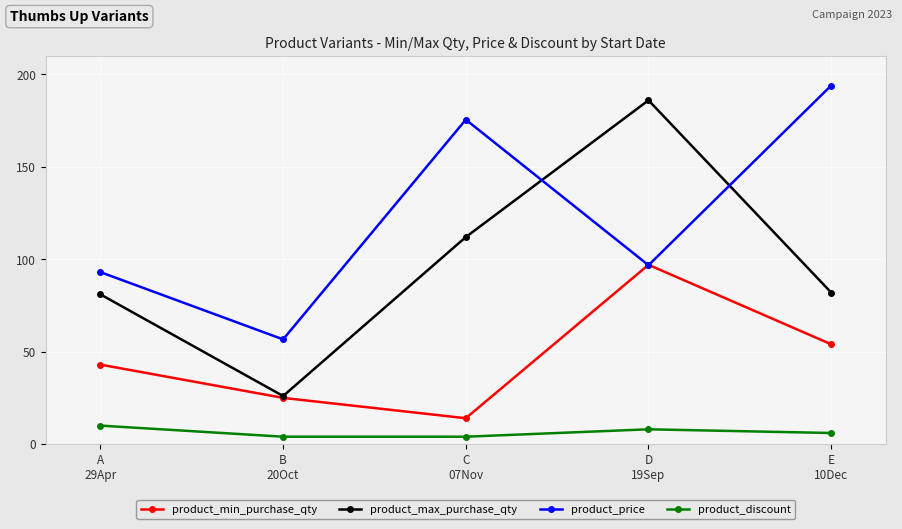

What is the value of the product_max_purchase_qty point at the 3rd from the left?

112.0